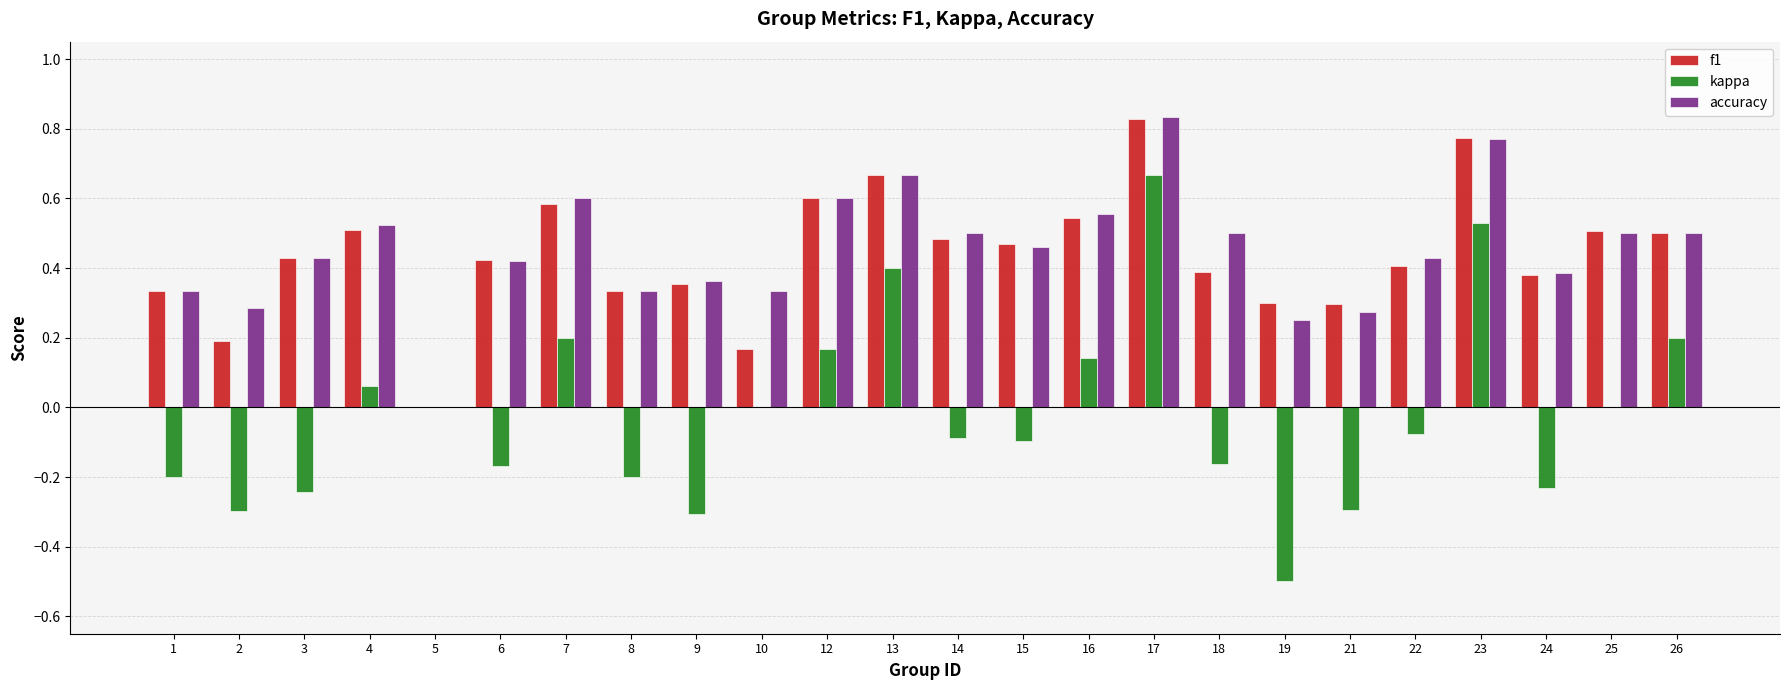

How many groups of bars are there?

24